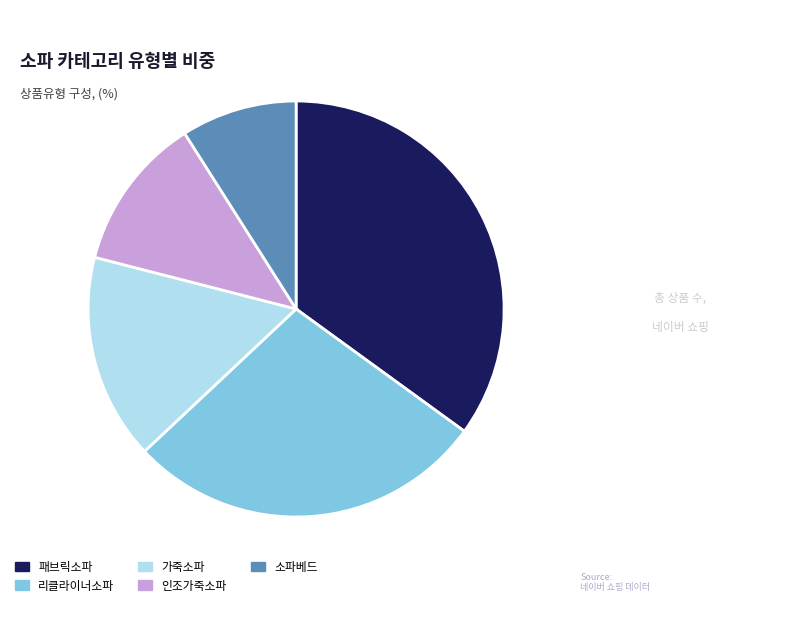

The 가죽소파 slice represents 28% of the pie. True or false?

False